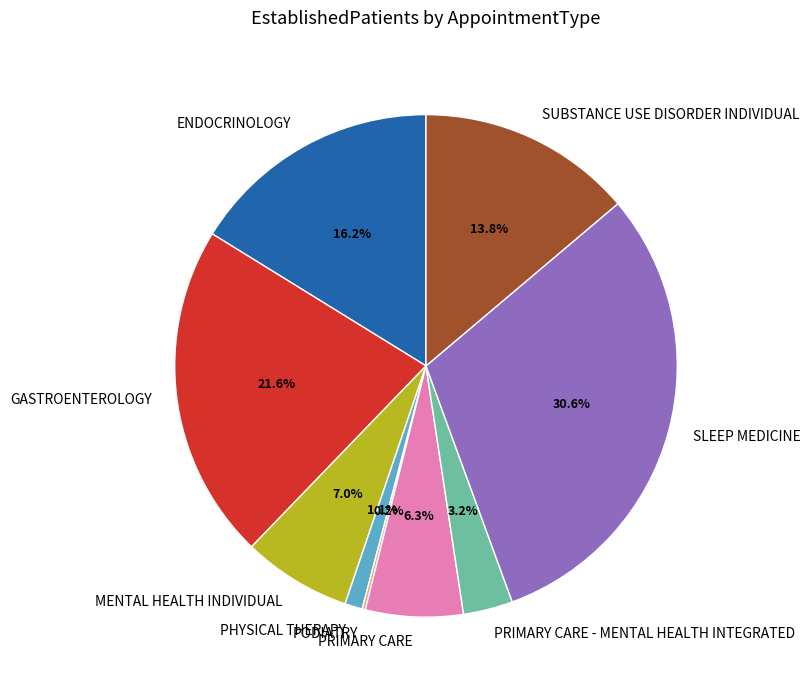

Which has a higher value, GASTROENTEROLOGY or SUBSTANCE USE DISORDER INDIVIDUAL?

GASTROENTEROLOGY